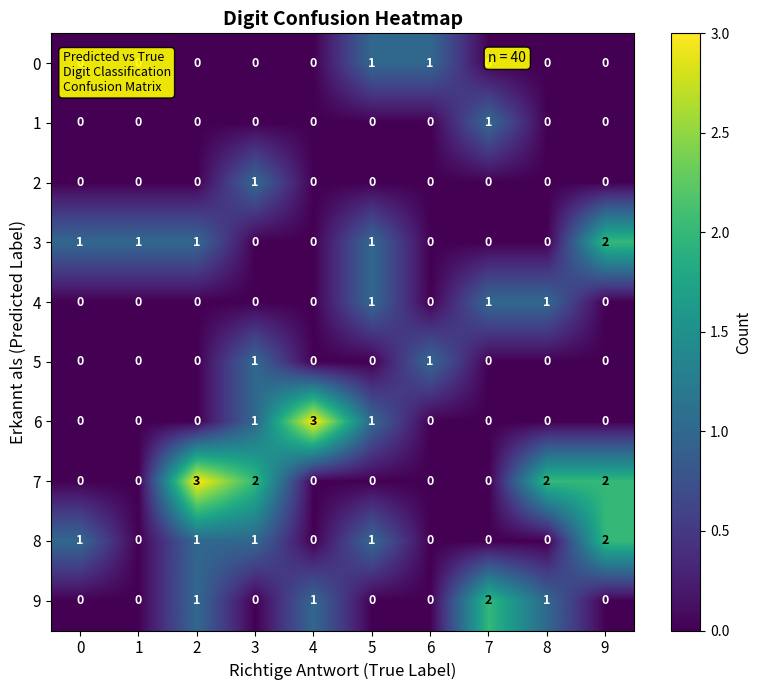

Between 4 and 9, which series saw the biggest shift?

6